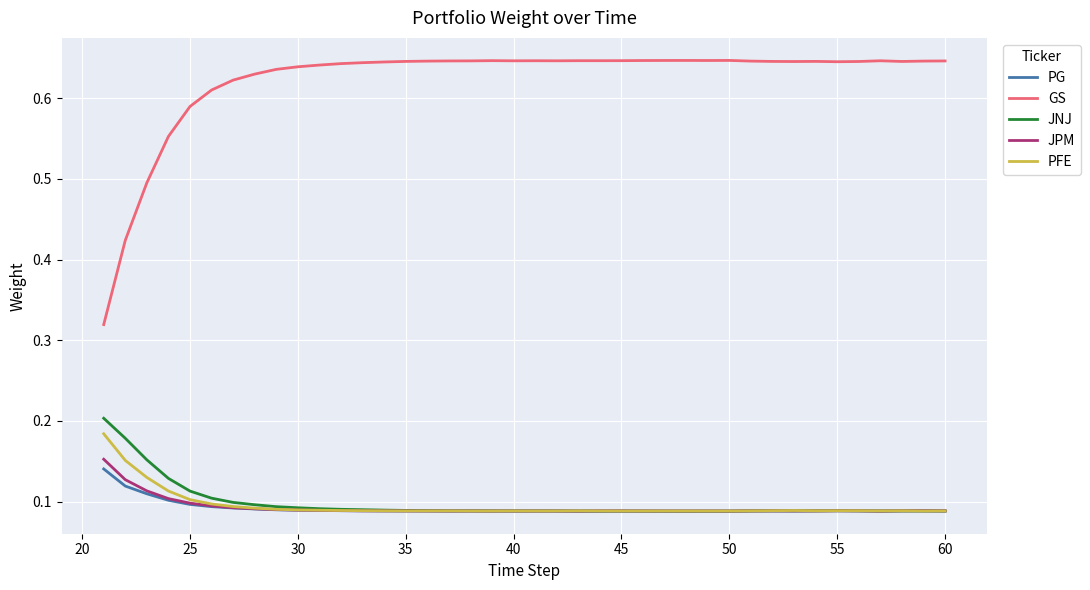

In JPM, how many points are higher than both neighbors (excluding endpoints)?

7